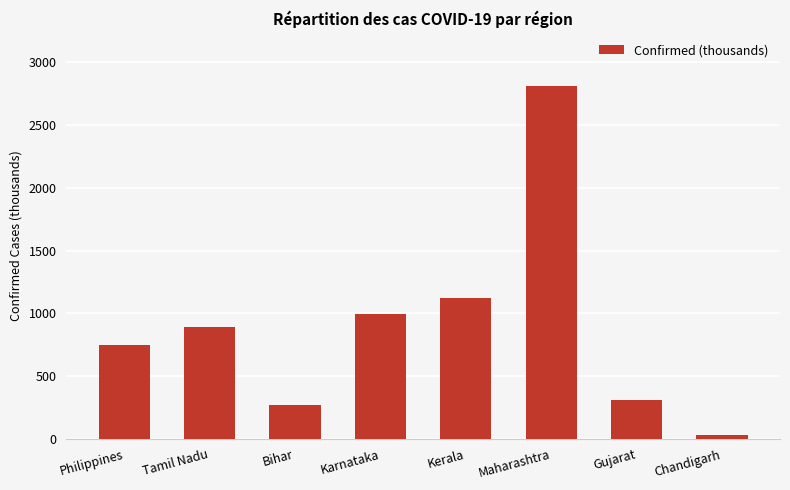

Which label corresponds to the smallest value in the chart?

Chandigarh